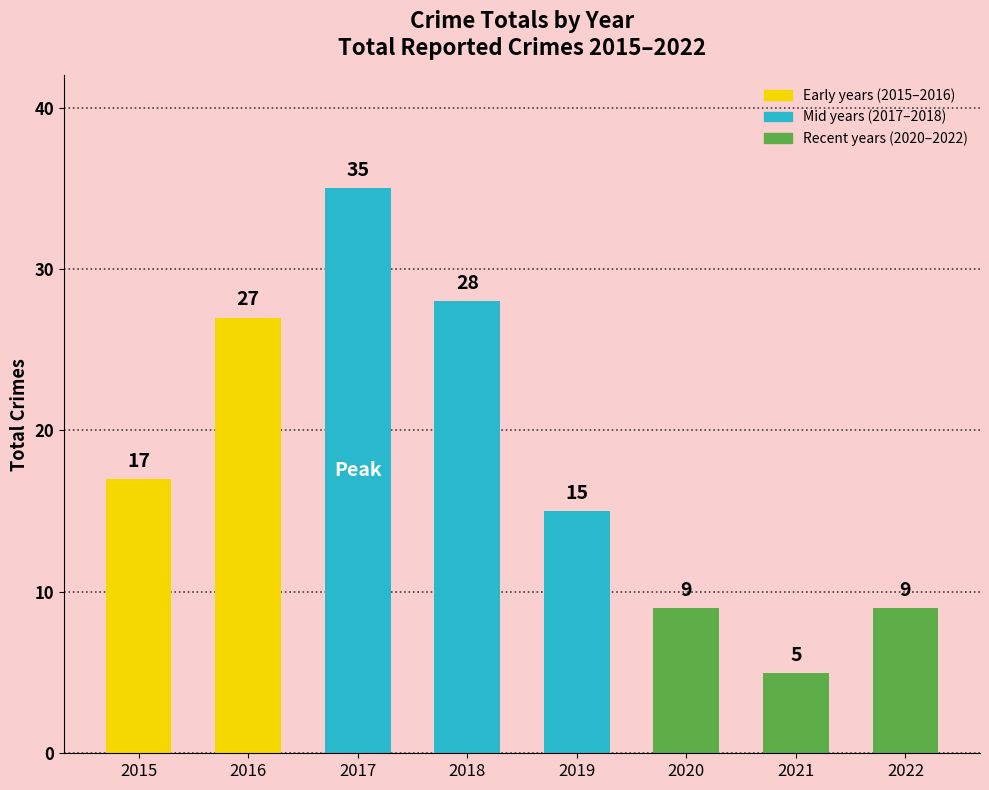

What is the greatest value displayed?

35